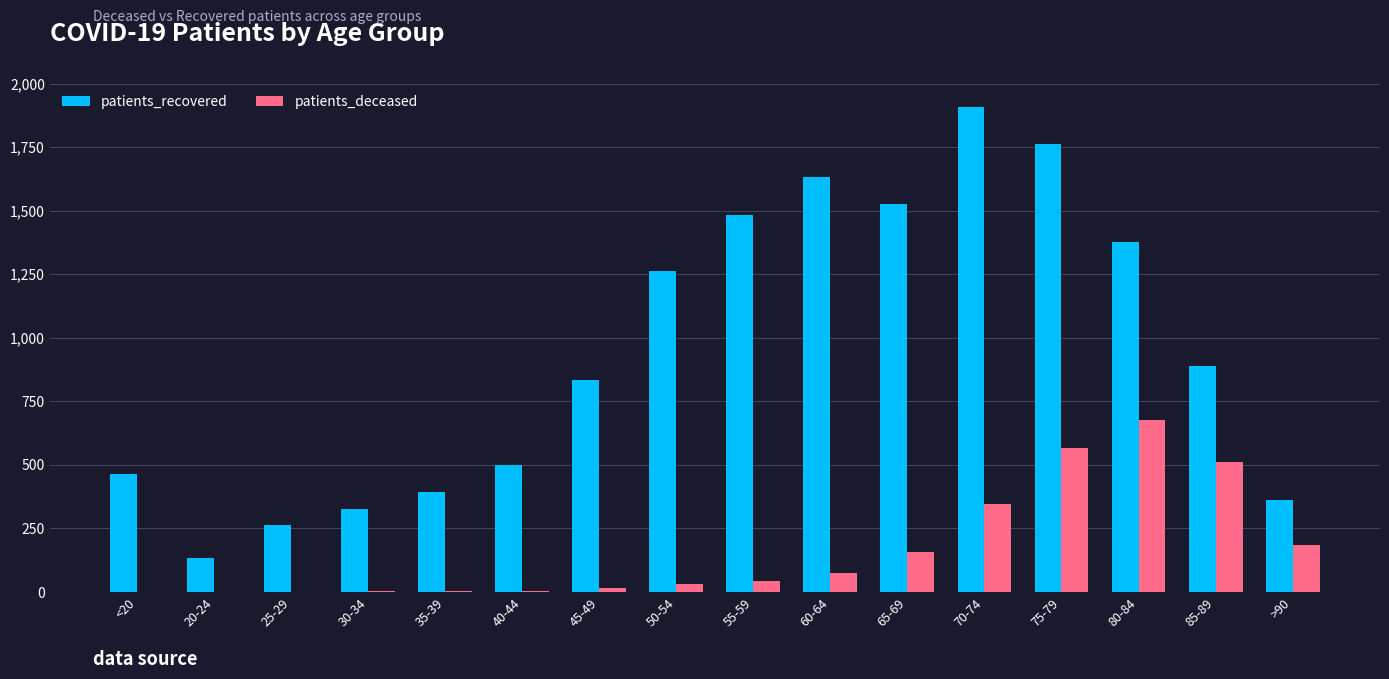

Is it true that patients_deceased equals 156 at 65-69?

True